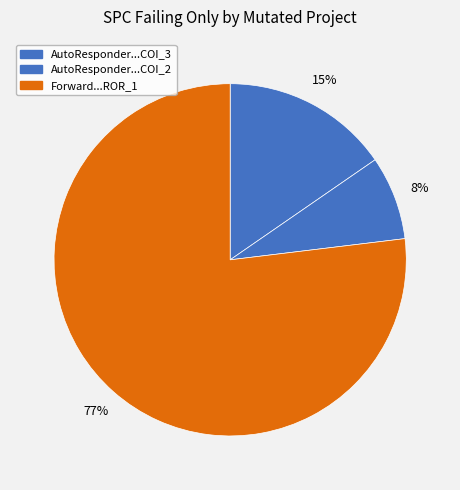

How many slices are in this pie chart?

3